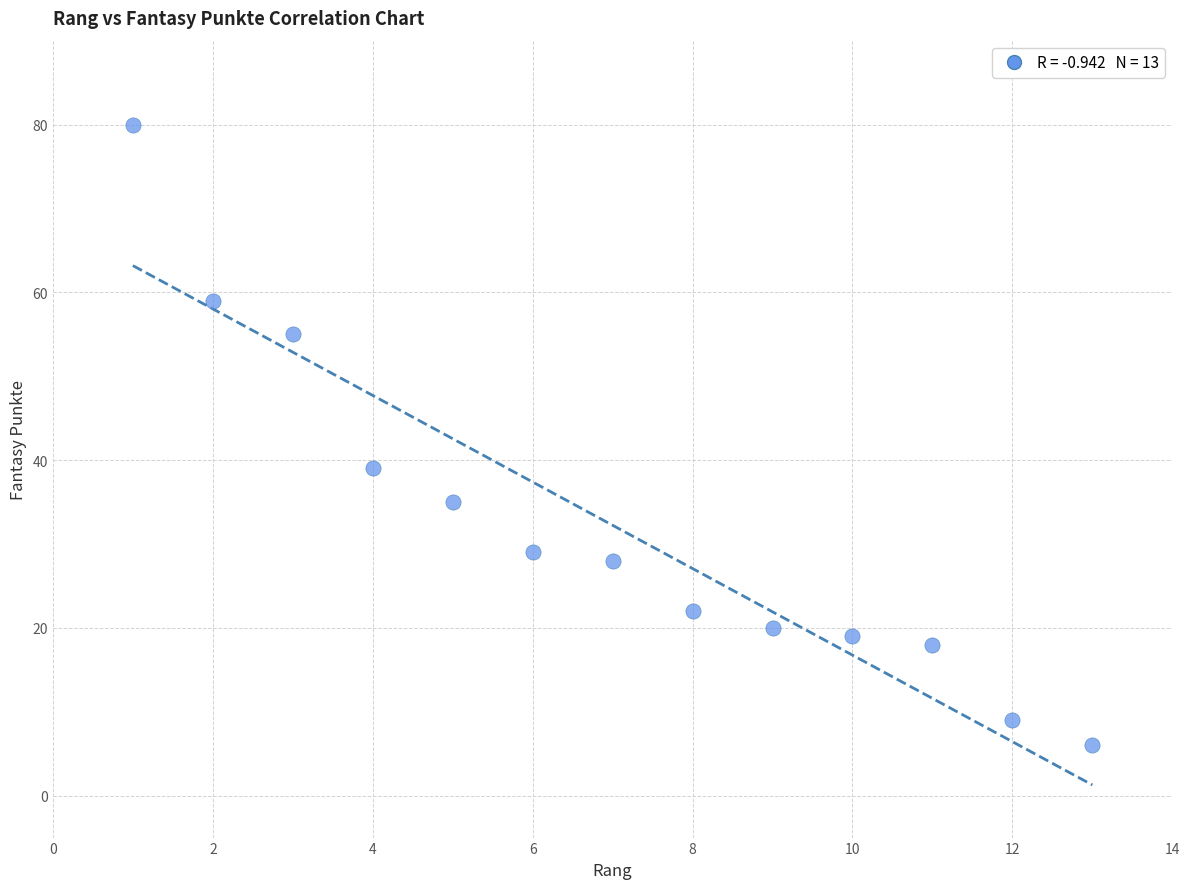

What Y value in the scatter plot is closest to 43?

39